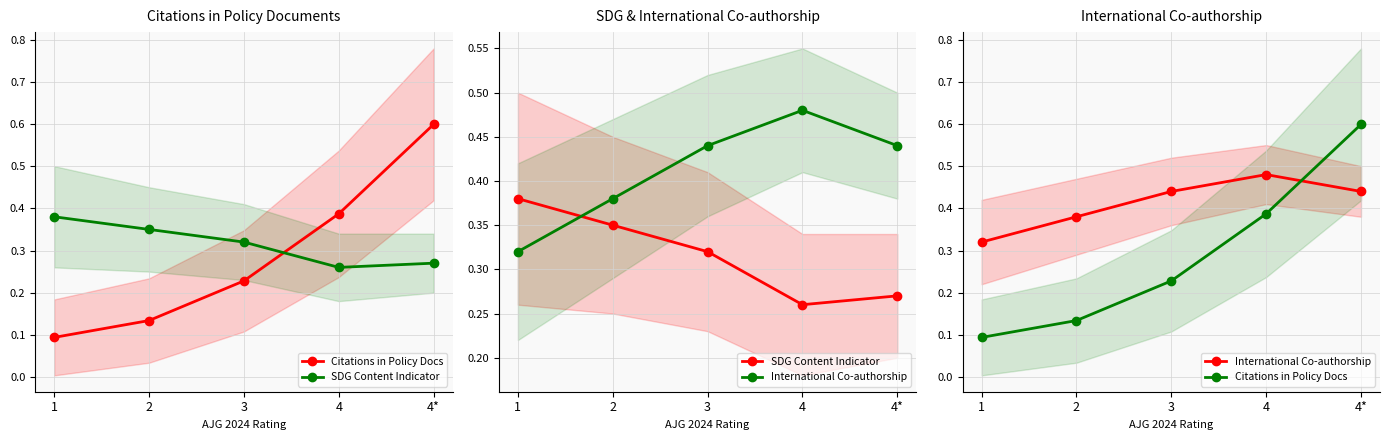

Between which two adjacent categories do International Co-authorship and Citations in Policy Docs first intersect?

4 and 4*